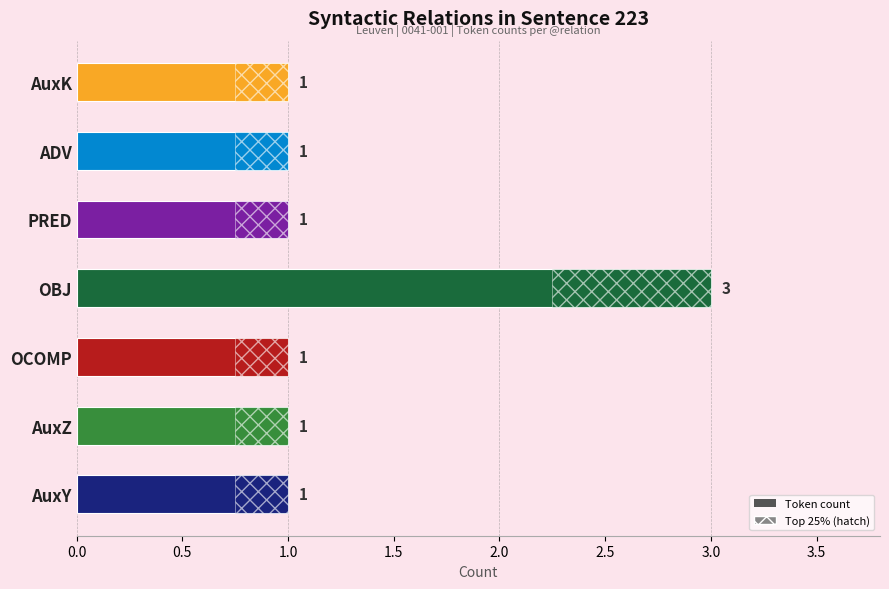

What is the average value?

1